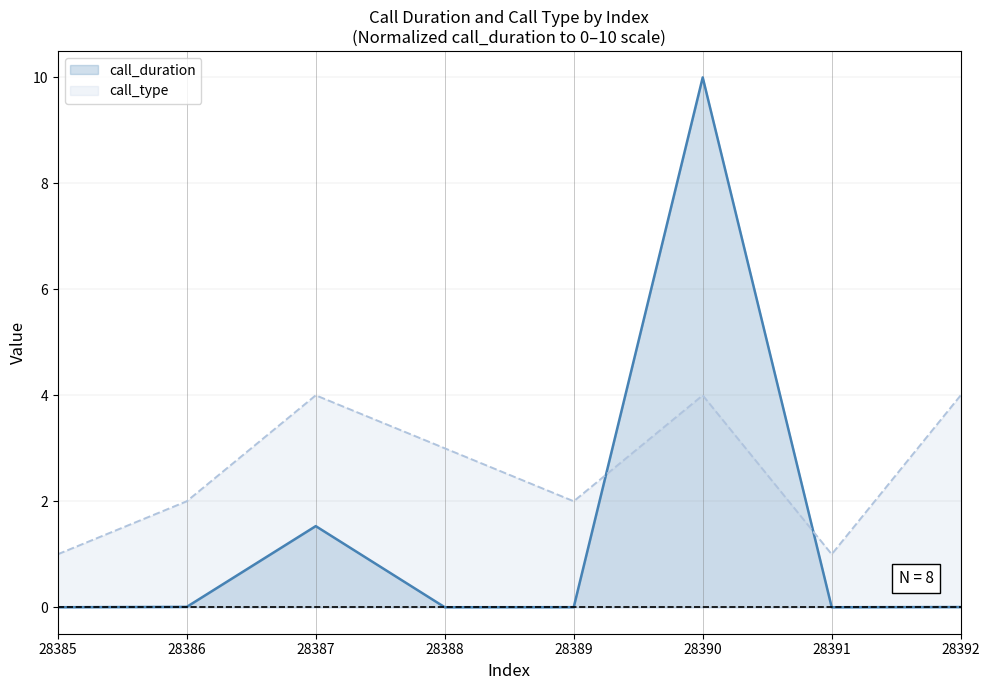

Which category has the lowest value across all series?

28385